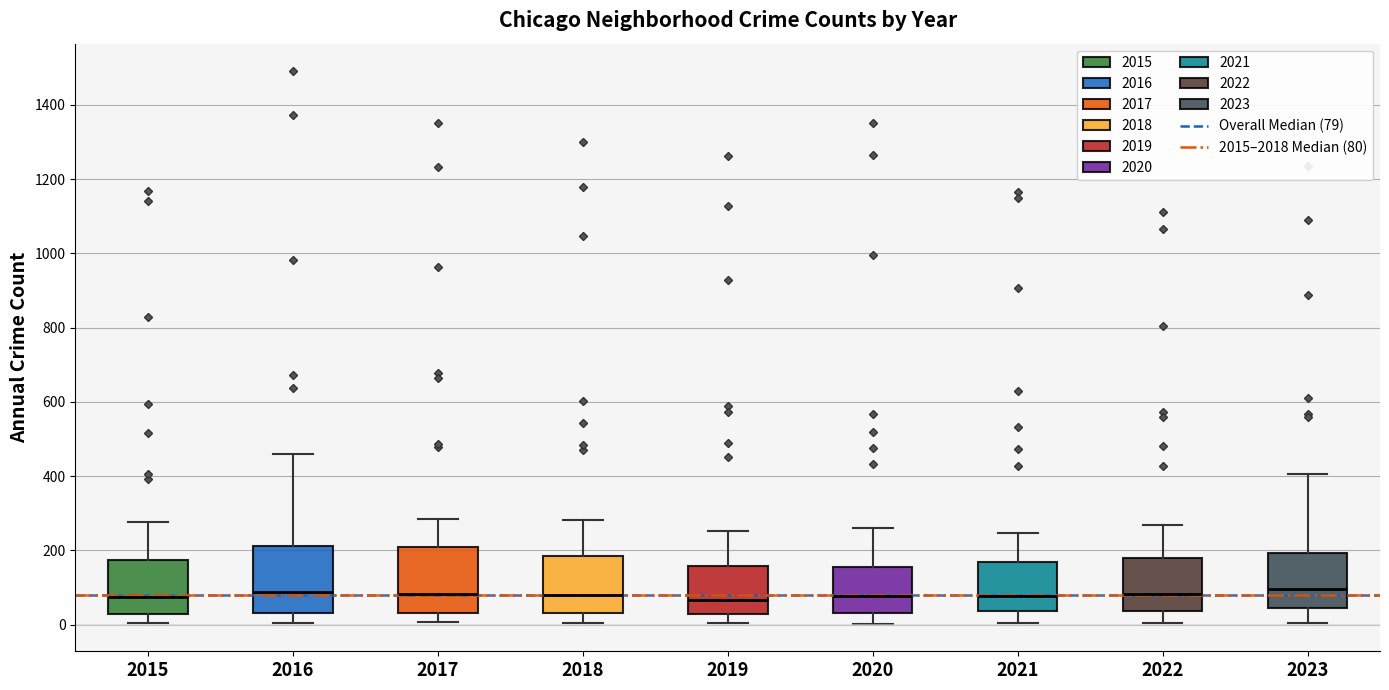

Reading left to right, transcribe this box plot: for each box, give where its median line is, the range the box spans, and where its two whiskers end, as read against the y-axis. The values are not printed on the chart, so give them approximately, as read against the axis.

2015: median 80, box 40 to 180, whiskers 0 to 280
2016: median 80, box 40 to 220, whiskers 0 to 460
2017: median 80, box 40 to 220, whiskers 0 to 280
2018: median 80, box 40 to 180, whiskers 0 to 280
2019: median 60, box 20 to 160, whiskers 0 to 260
2020: median 80, box 40 to 160, whiskers 0 to 260
2021: median 80, box 40 to 160, whiskers 0 to 240
2022: median 80, box 40 to 180, whiskers 0 to 260
2023: median 100, box 40 to 200, whiskers 0 to 400